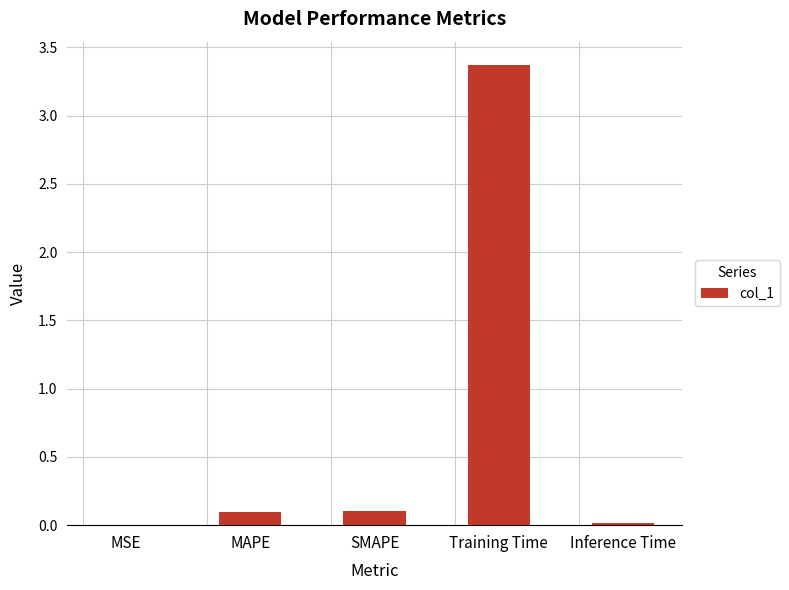

What is the change in value from SMAPE to Training Time?

+3.3